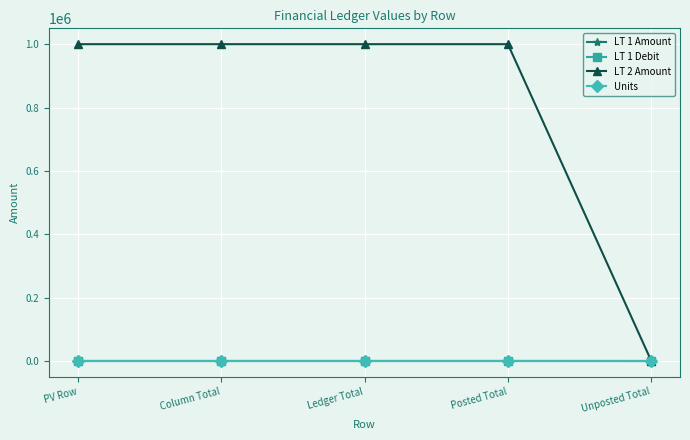

True or false: Units and LT 1 Debit intersect in this chart.

False